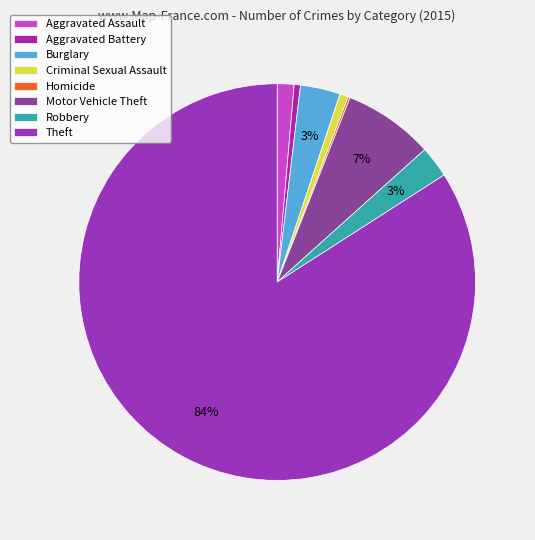

What is the ratio of the value at Burglary to the value at Robbery?

1.3